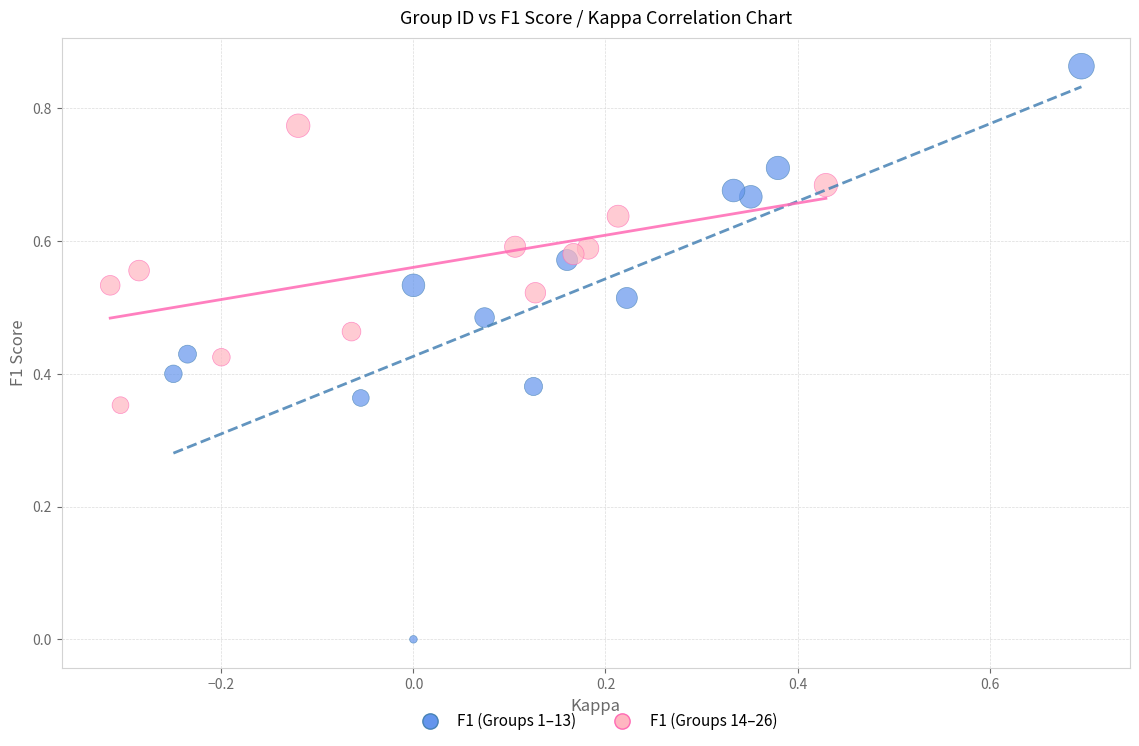

Which series has the largest Y range (max minus min)?

F1 (Groups 1–13)